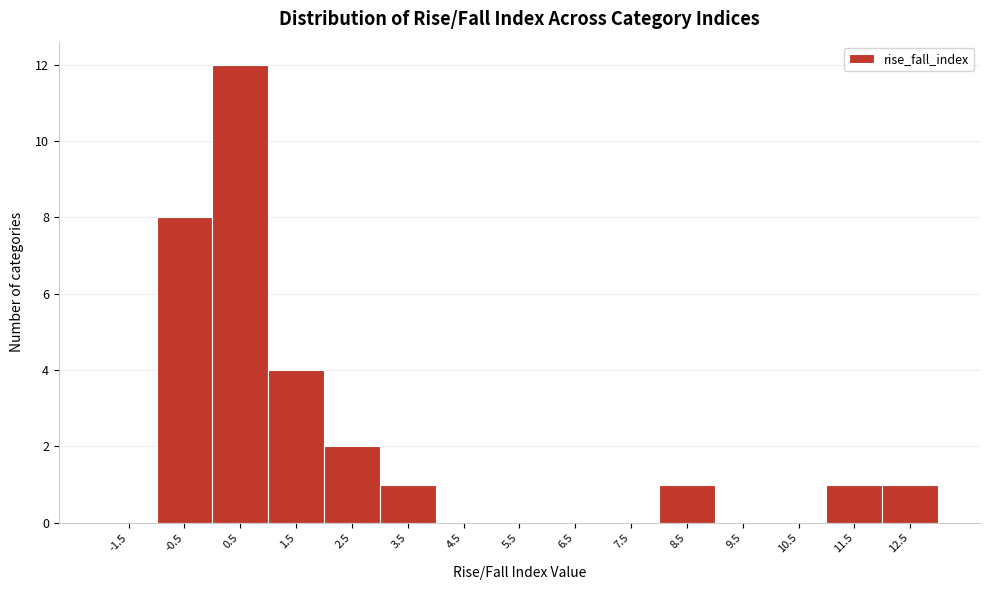

Reading left to right, transcribe all the data shown in this chart.

-1.5=0	-0.5=8	0.5=12	1.5=4	2.5=2	3.5=1	4.5=0	5.5=0	6.5=0	7.5=0	8.5=1	9.5=0	10.5=0	11.5=1	12.5=1